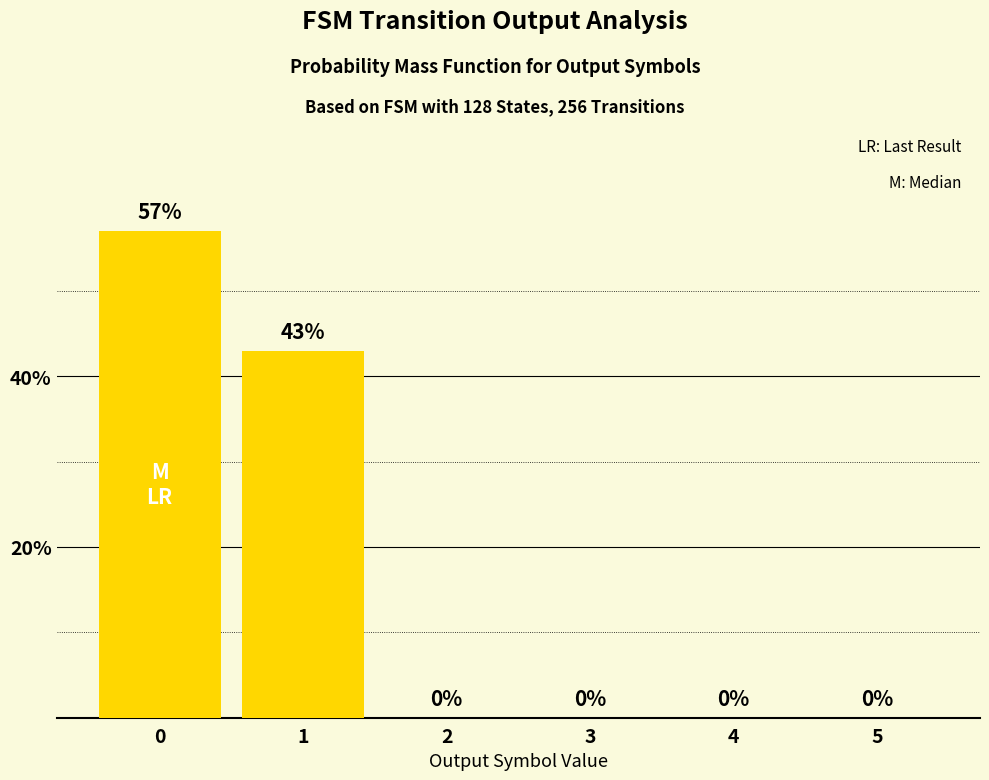

What is the change in value from 0 to 2?

-57